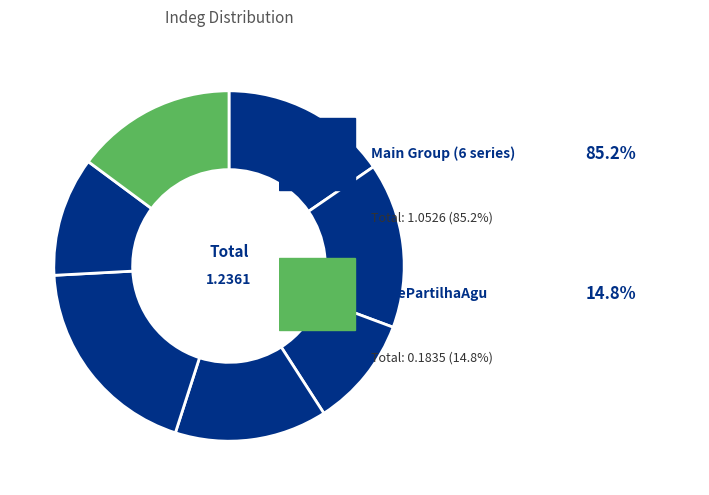

Is there a majority slice in this chart?

No